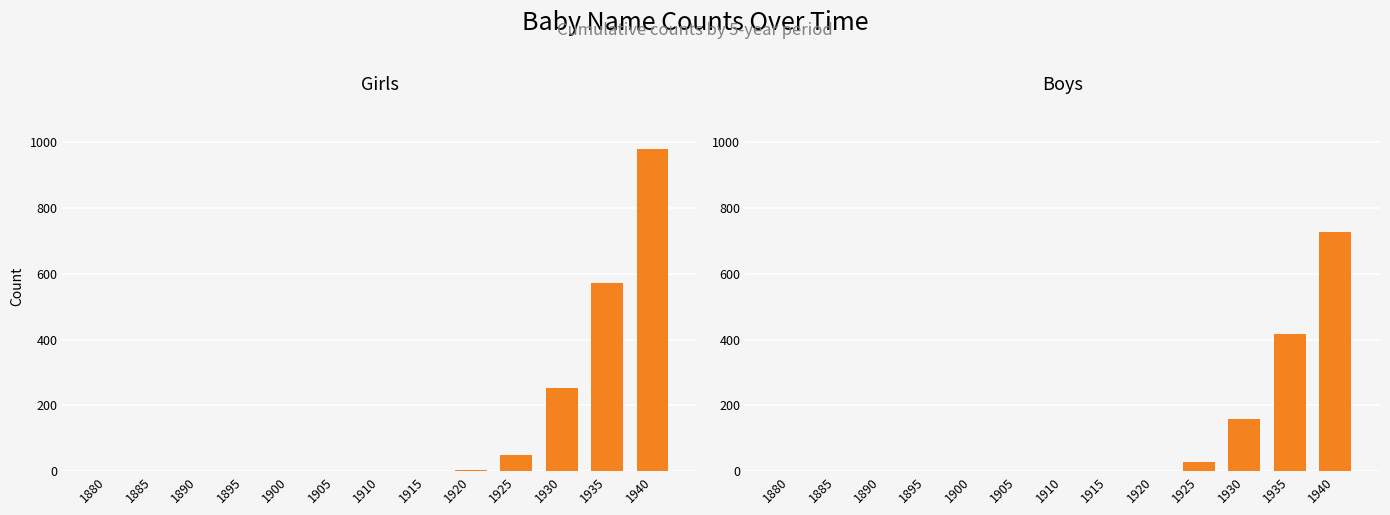

List the series in order of their overall mean, highest first.

Girls, Boys